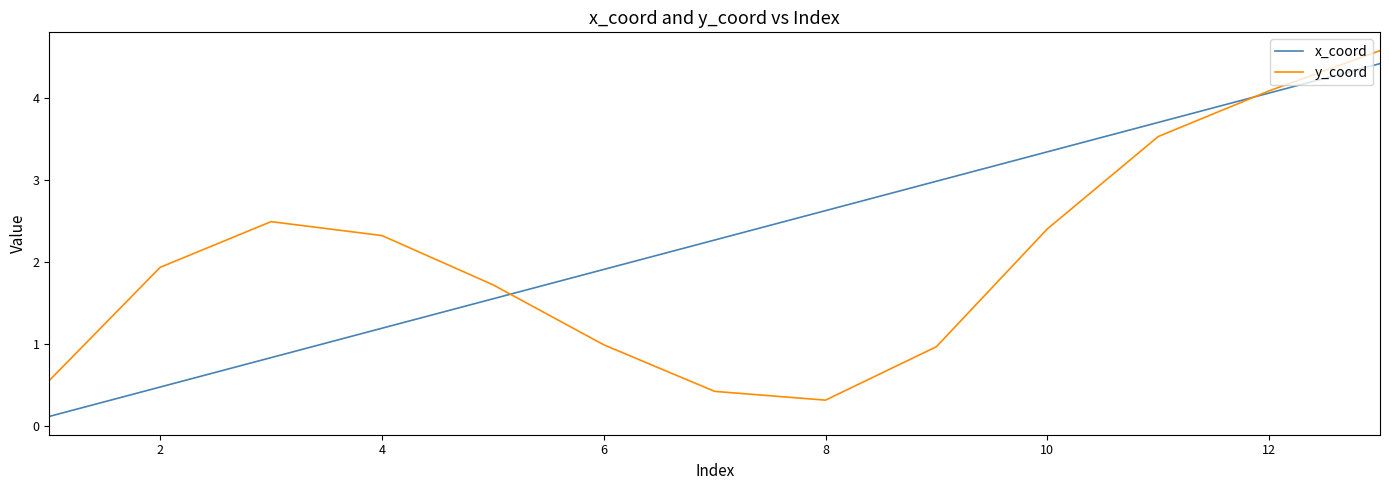

Which series has the largest total across all categories?

x_coord